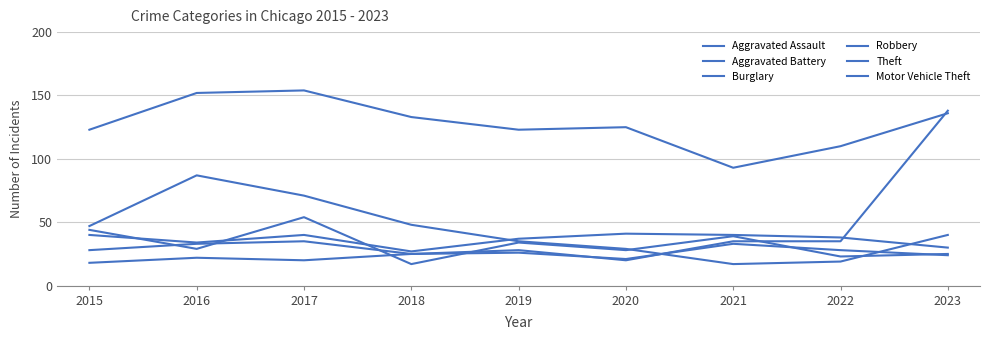

How many lines are shown in the chart?

6